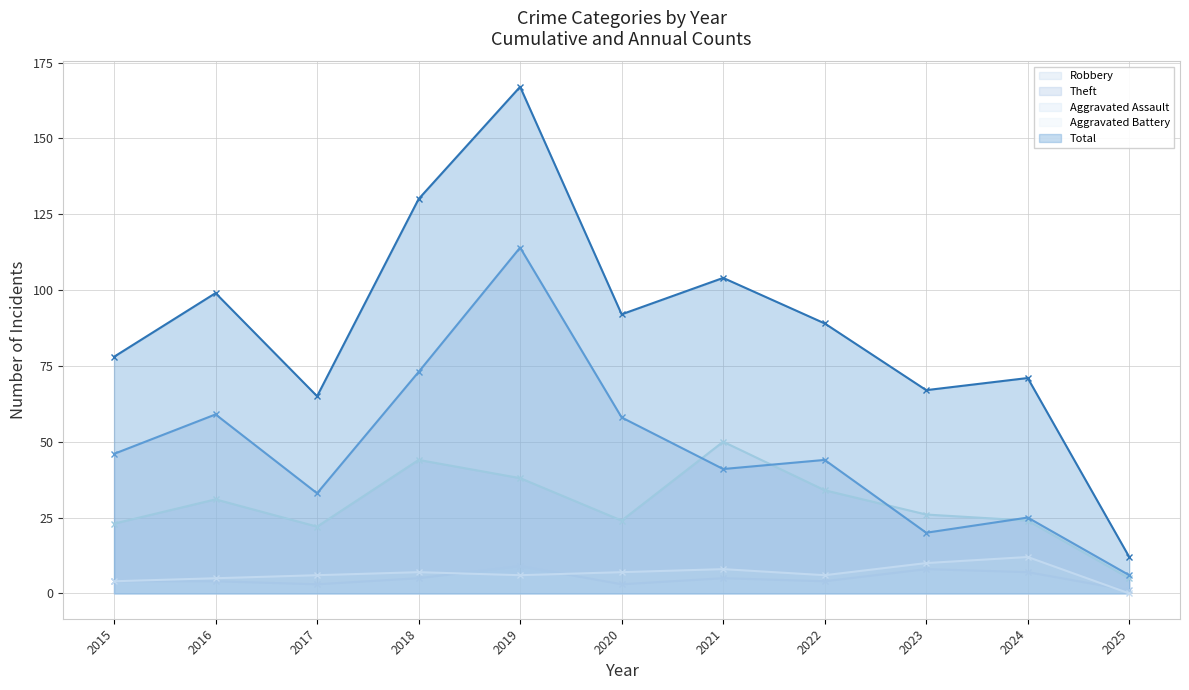

What is the sum of the Aggravated Assault (line) values at 2017 and 2021?

8